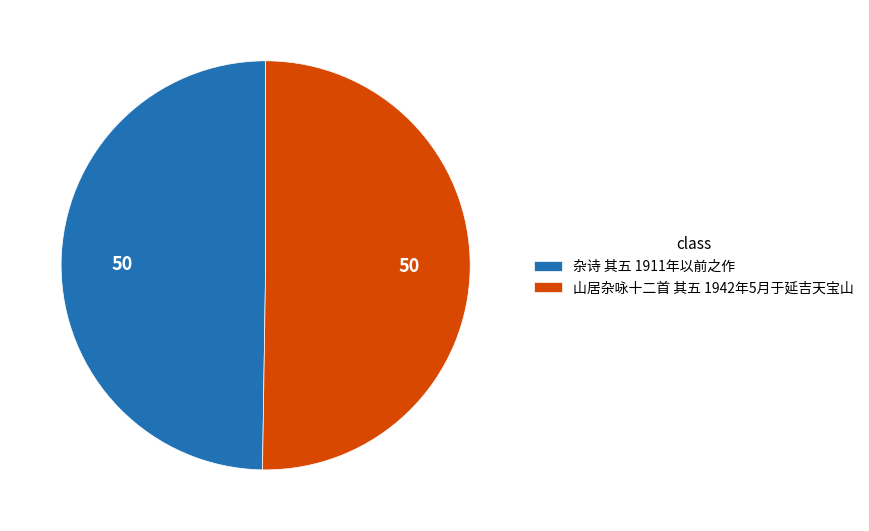

The 山居杂咏十二首 其五 1942年5月于延吉天宝山 slice represents 50% of the pie. True or false?

True